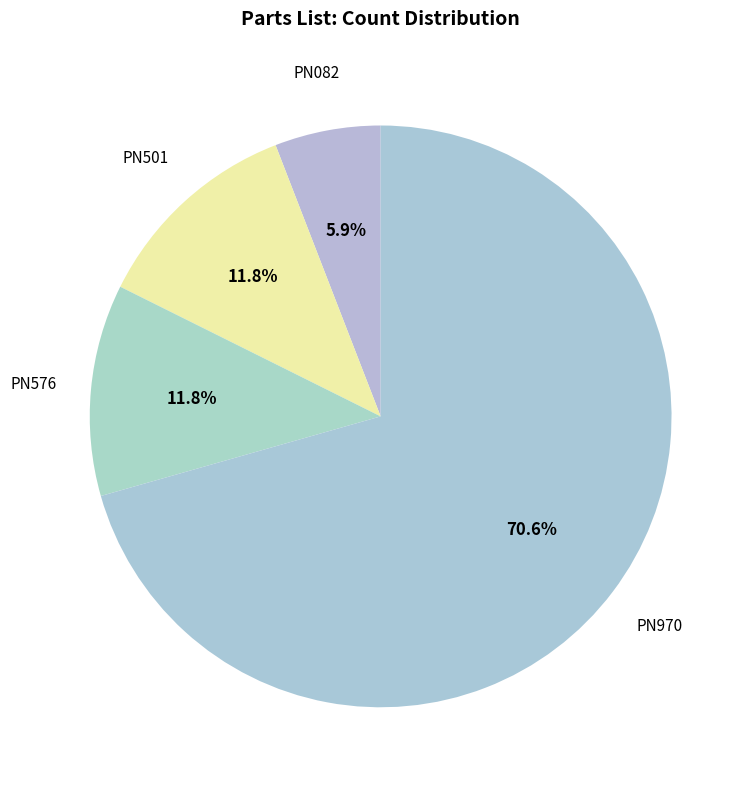

Which category accounts for the majority?

PN970